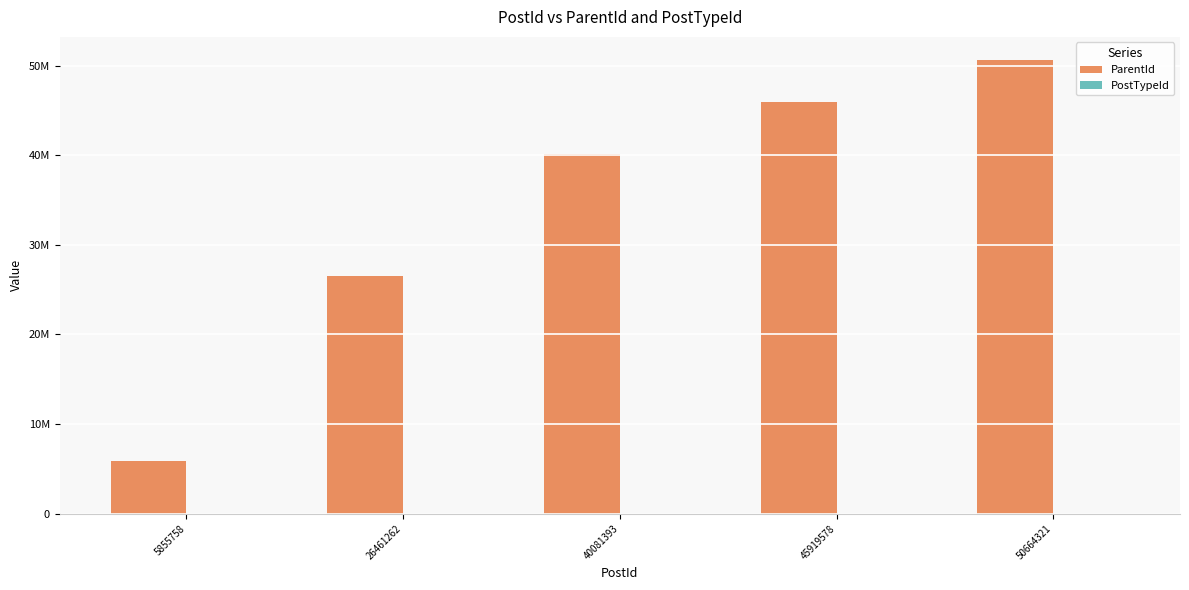

Rank the series by their average value, from lowest to highest.

PostTypeId, ParentId